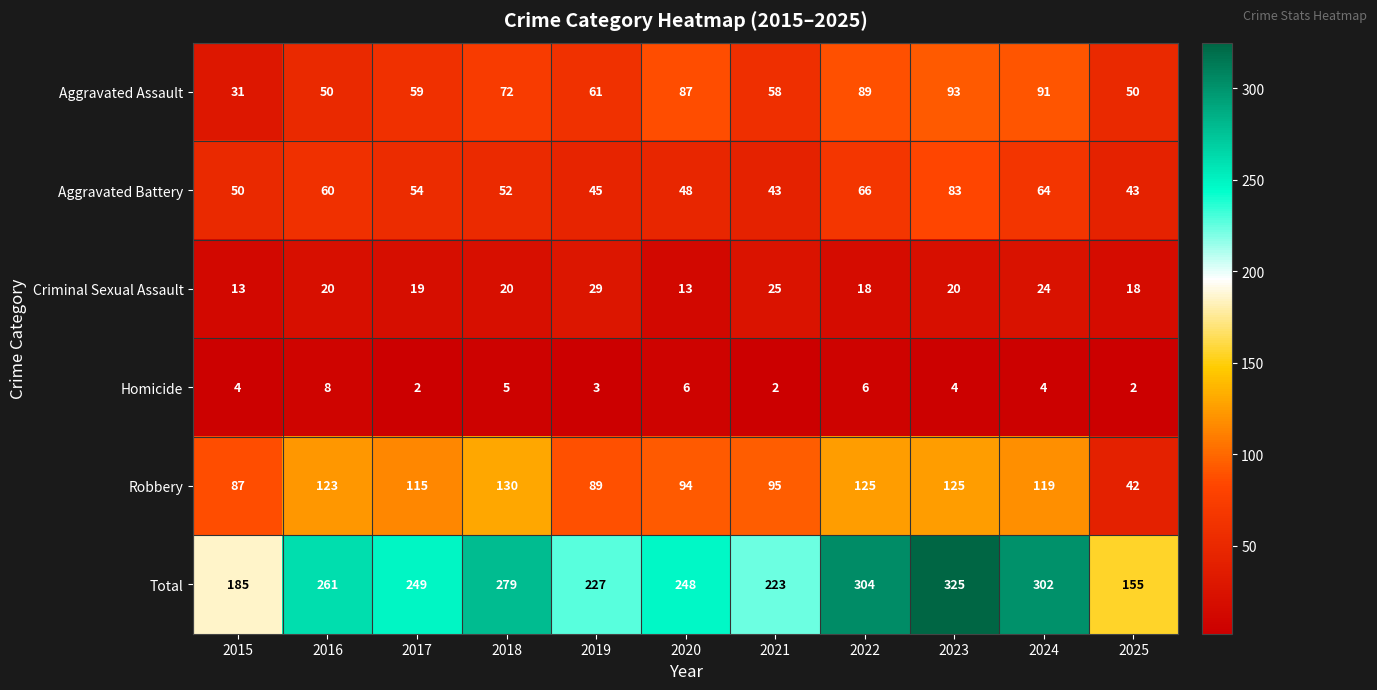

Is it true that Homicide equals 9 at 2020?

False